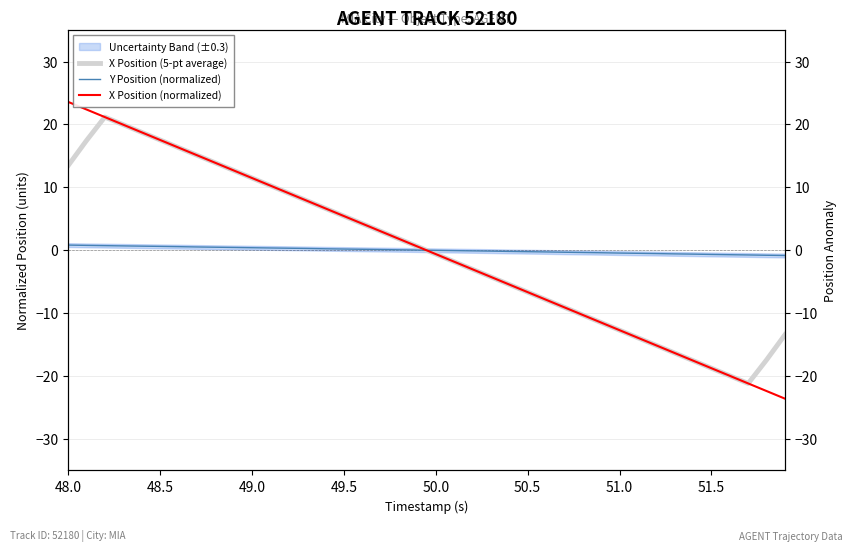

Is the value of Y Position (normalized) at 32 greater than the value of X Position (5-pt average) at 37?

Yes